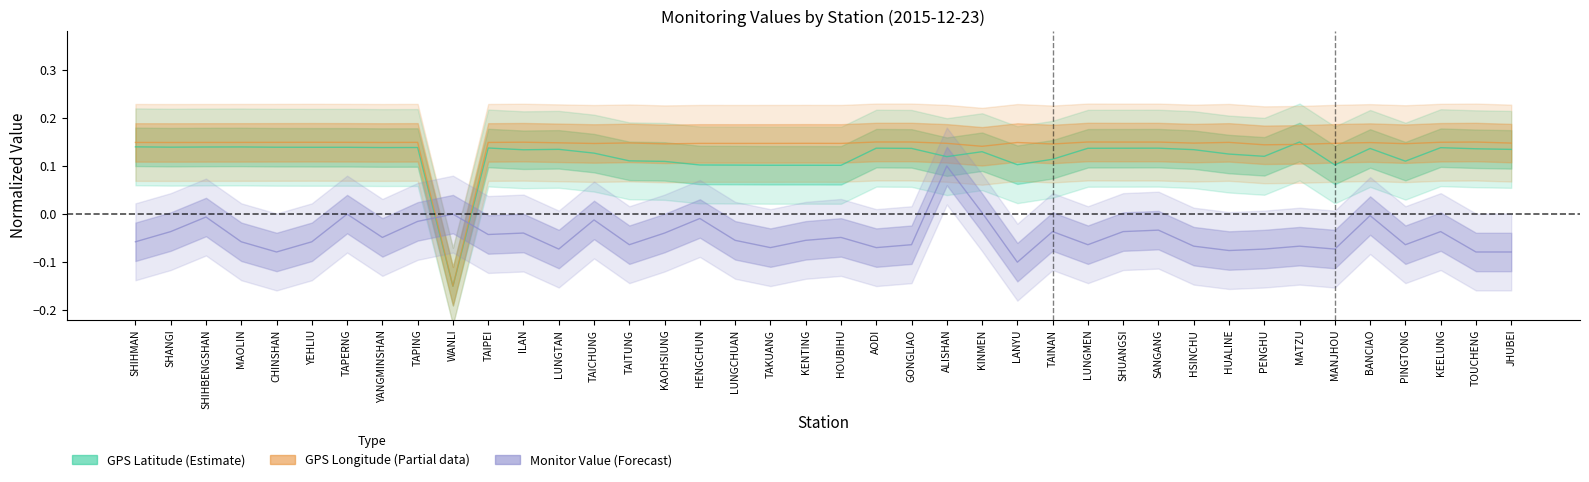

At SHANGI, list the series in order from largest to smallest.

GPS_lon, GPS_lat, monitor